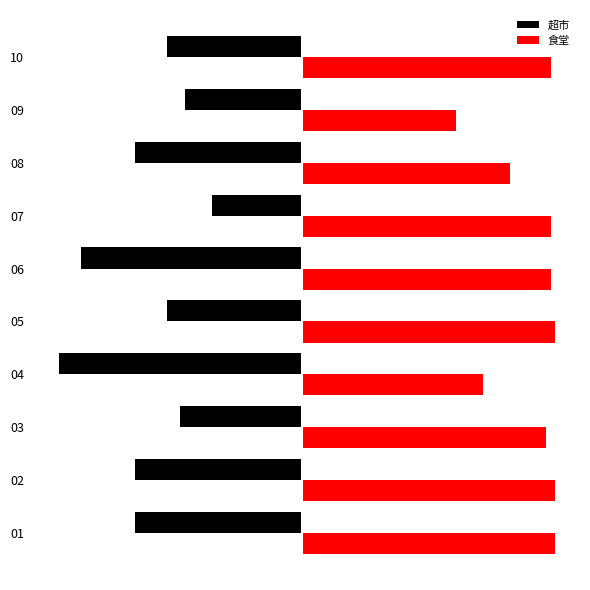

What are all the series names shown in the legend?

超市, 食堂